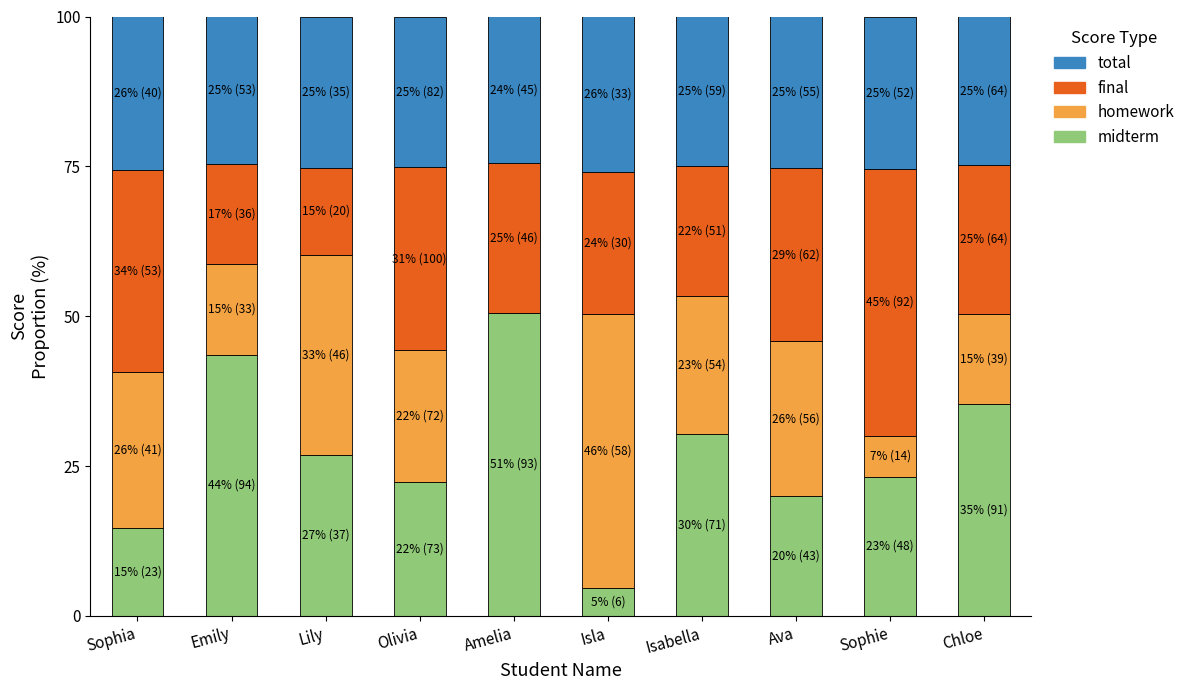

What is the sum of all midterm values?

271.3